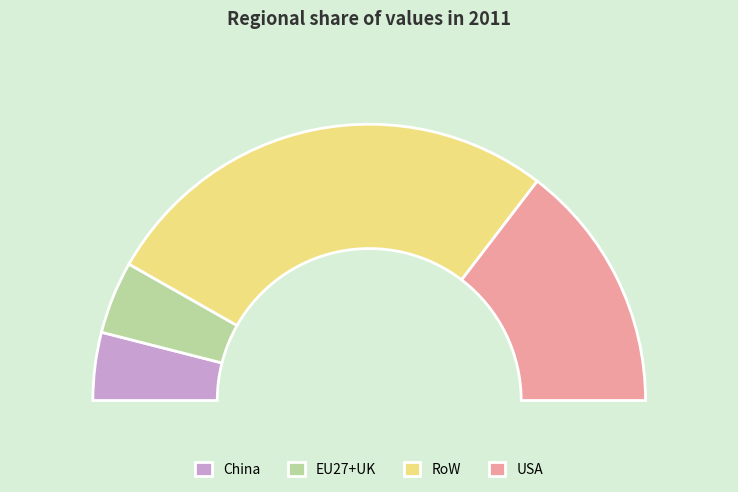

To the nearest percent, what percentage of the pie is China?

8%